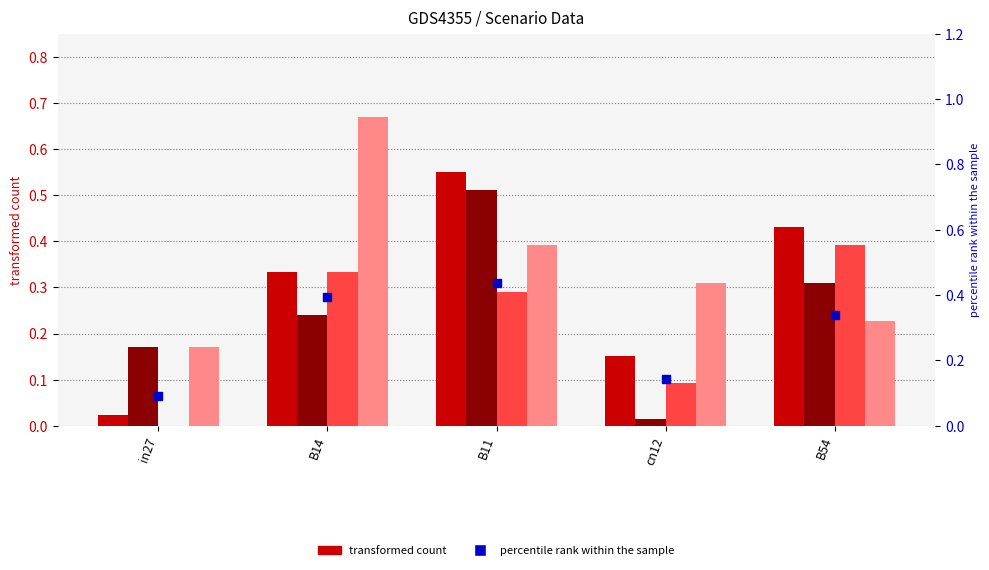

Which series has the largest Y range (max minus min)?

job15_scenario4_34